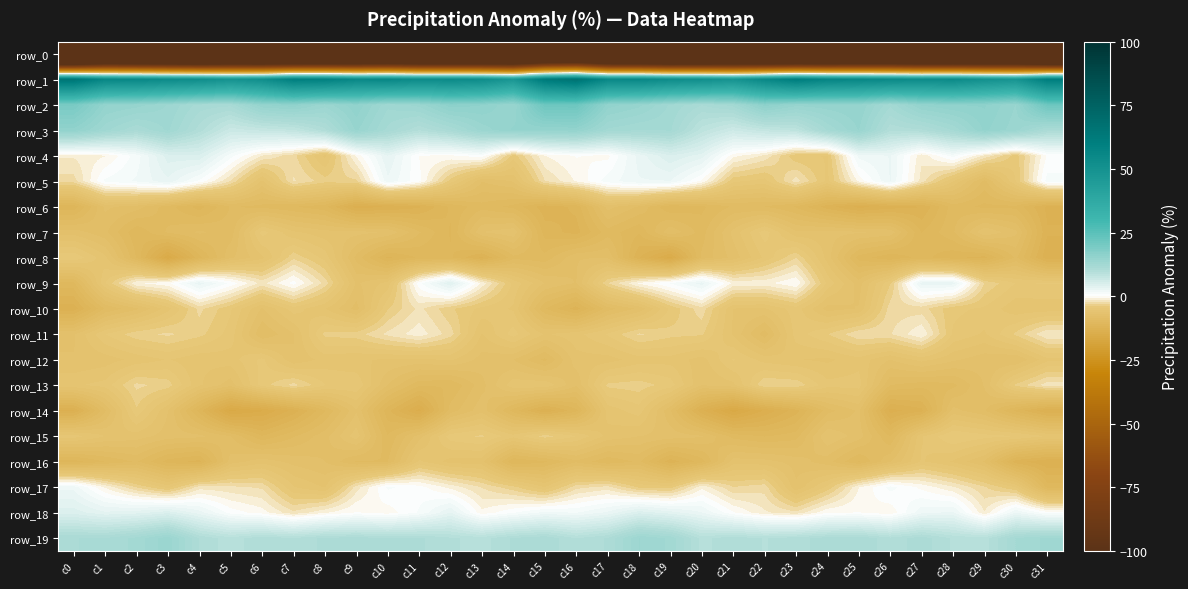

List the series in order of their peak value, lowest first.

row_0, row_6, row_16, row_12, row_7, row_14, row_15, row_8, row_10, row_13, row_11, row_17, row_5, row_9, row_18, row_4, row_19, row_3, row_2, row_1